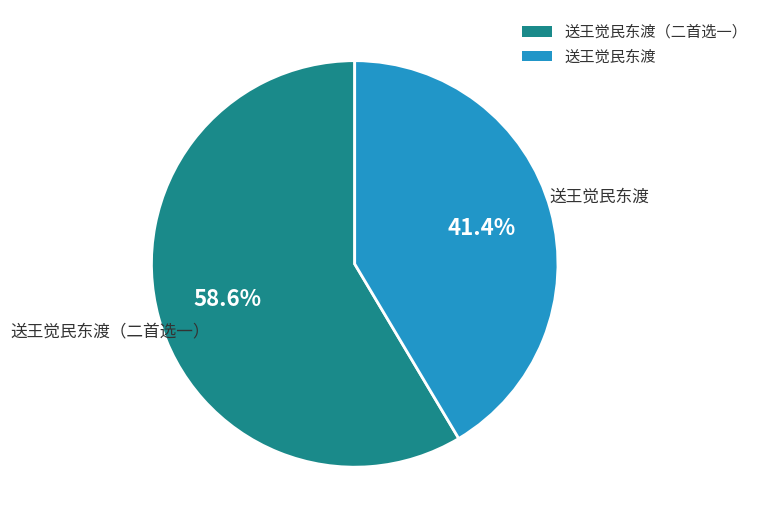

How many slices are in this pie chart?

2